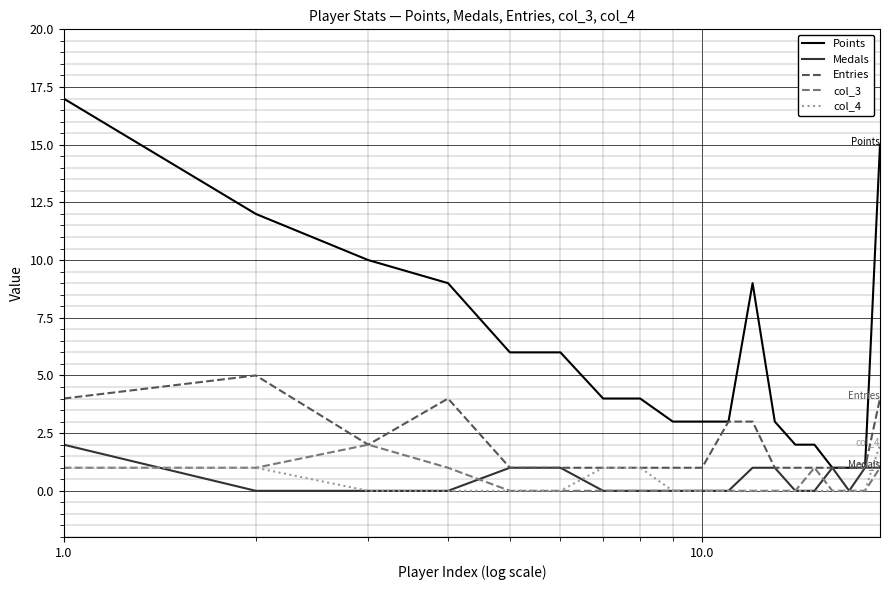

What is the greatest value displayed?

17